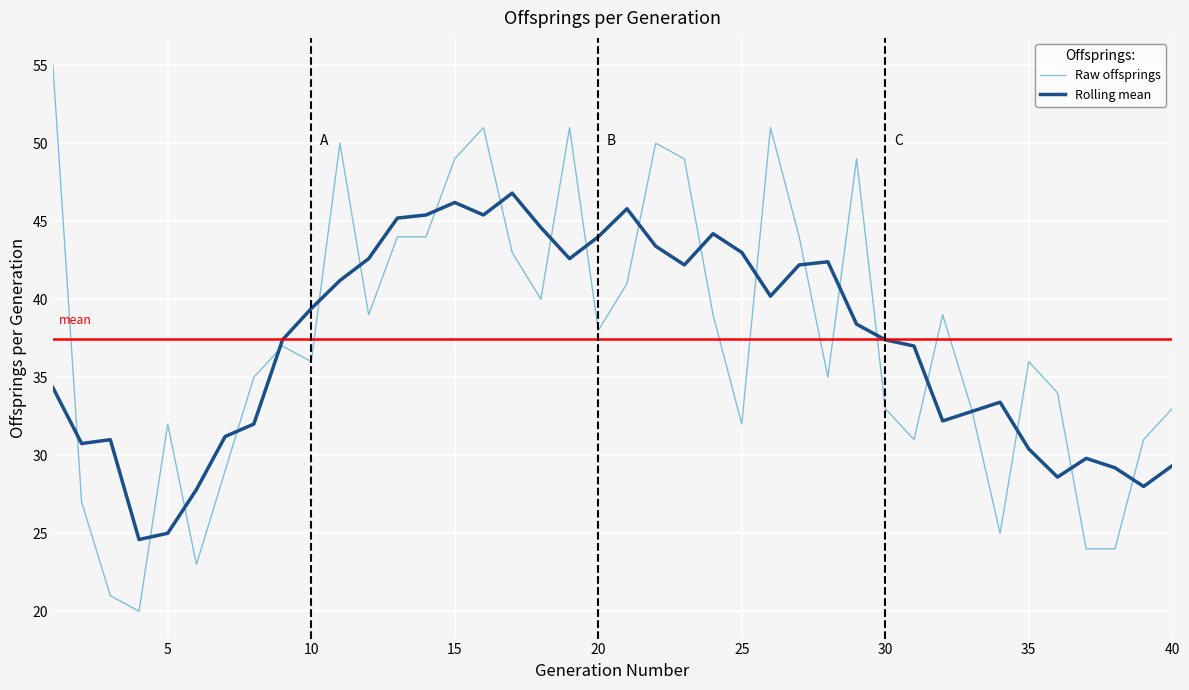

List the series in order of their peak value, lowest first.

Rolling mean, Raw offsprings